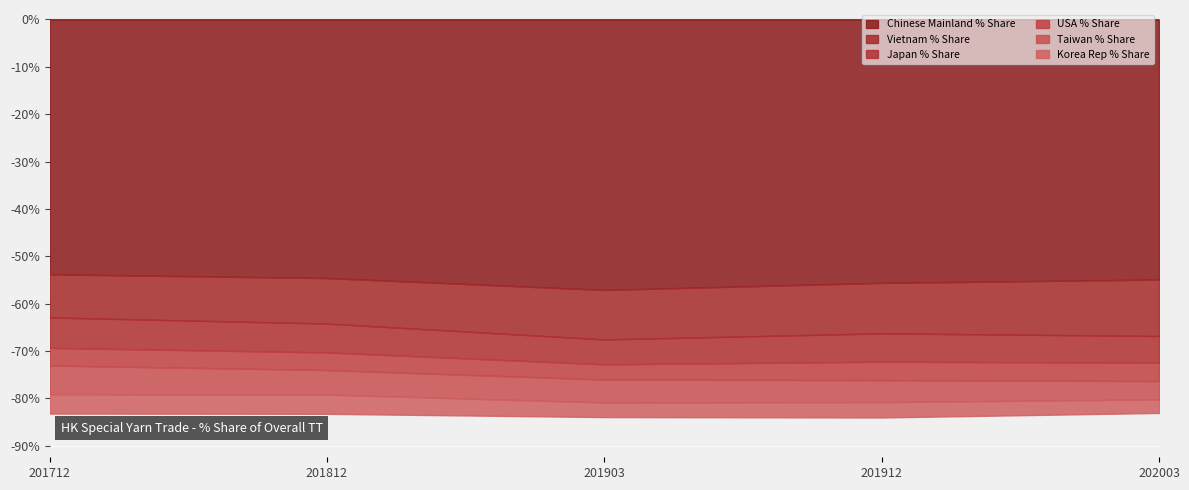

Reading left to right, extract all data points from this chart.

Chinese Mainland % Share: 53.8	54.6	57.1	55.6	54.9
Vietnam % Share: 9.1	9.6	10.5	10.7	11.9
Japan % Share: 6.4	6.1	5.3	6.0	5.6
USA % Share: 3.7	3.7	3.2	3.9	3.9
Taiwan % Share: 6.1	5.2	4.8	4.6	3.9
Korea Rep % Share: 4.1	4.1	3.1	3.2	2.9